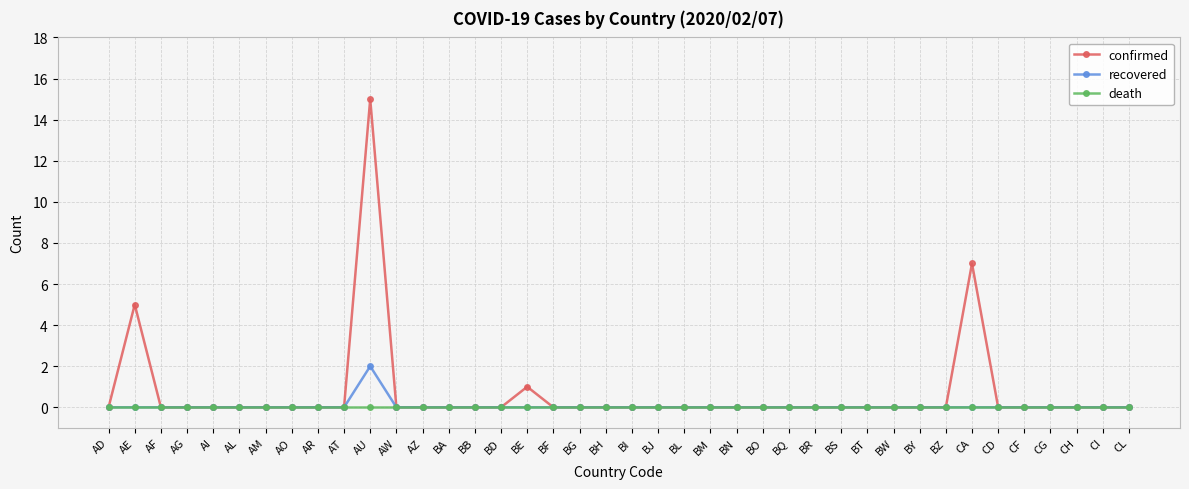

What is the label of the 38th point from the left?

CH